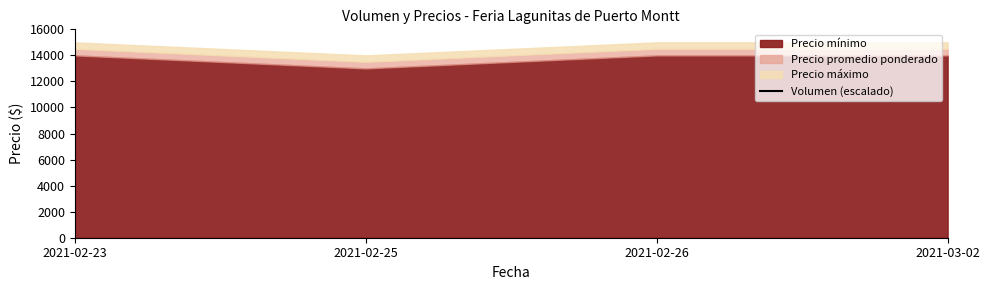

What is the difference between the maximum and minimum values?

8000